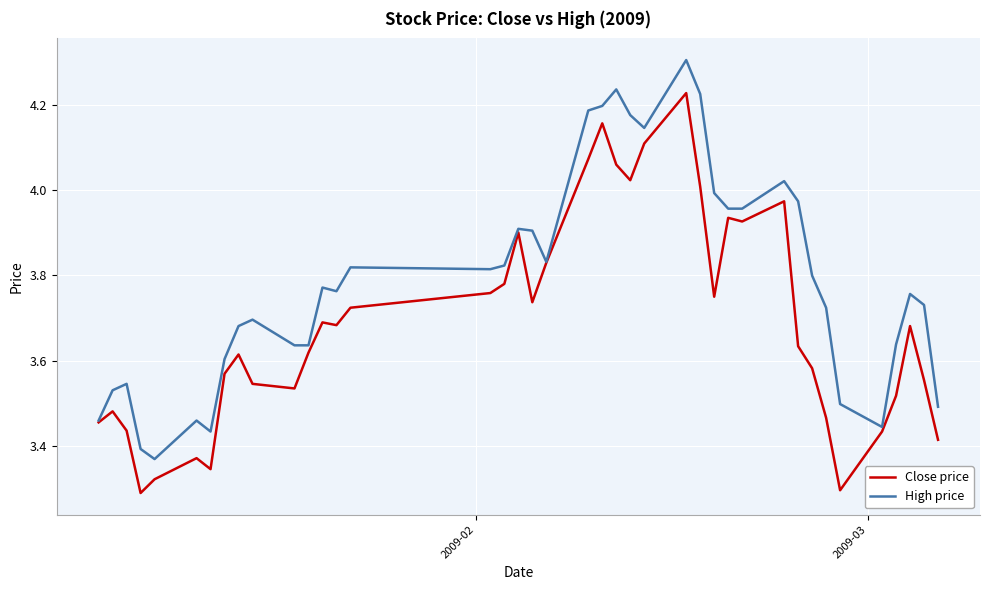

What is the maximum value for High price?

4.3